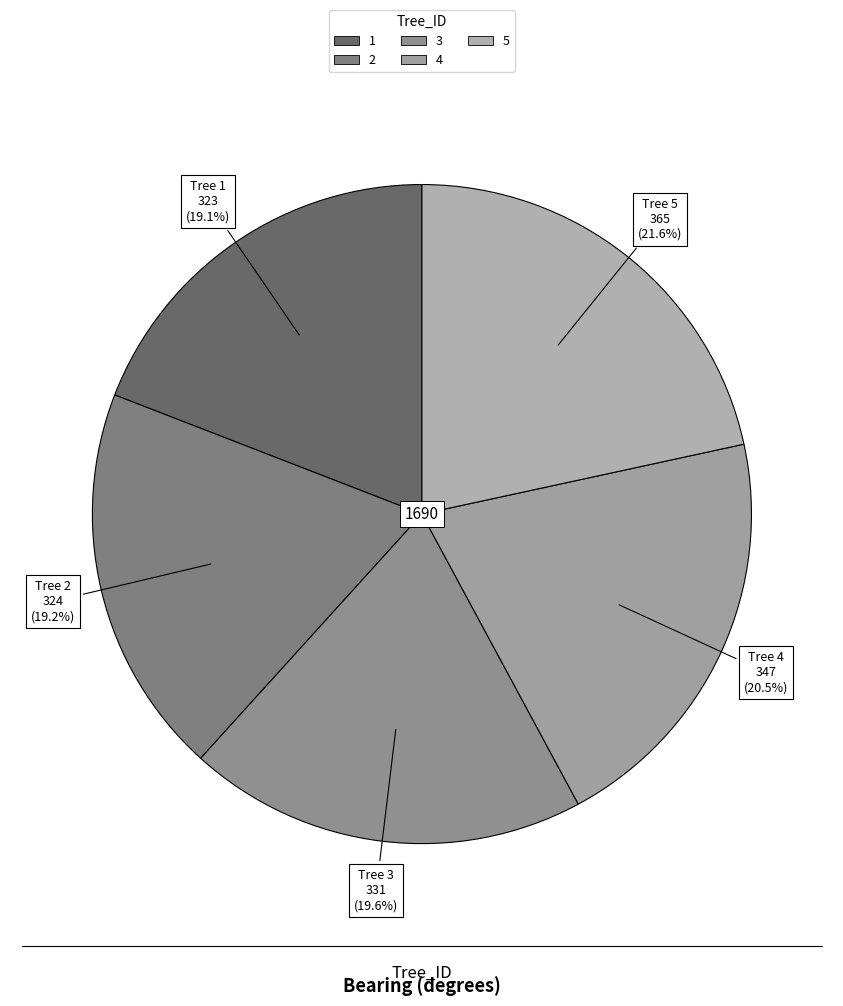

How many segments does this pie chart have?

5